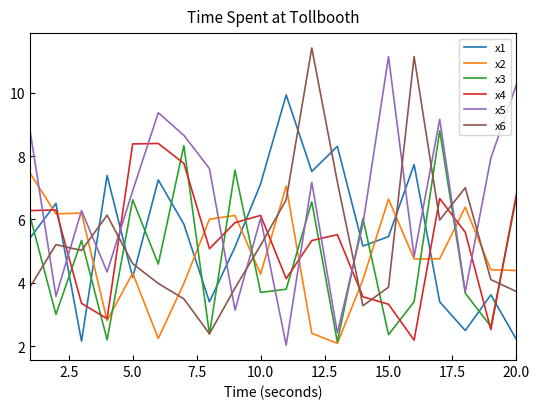

Which series ends up on top after the final intersection of x5 and x1?

x5